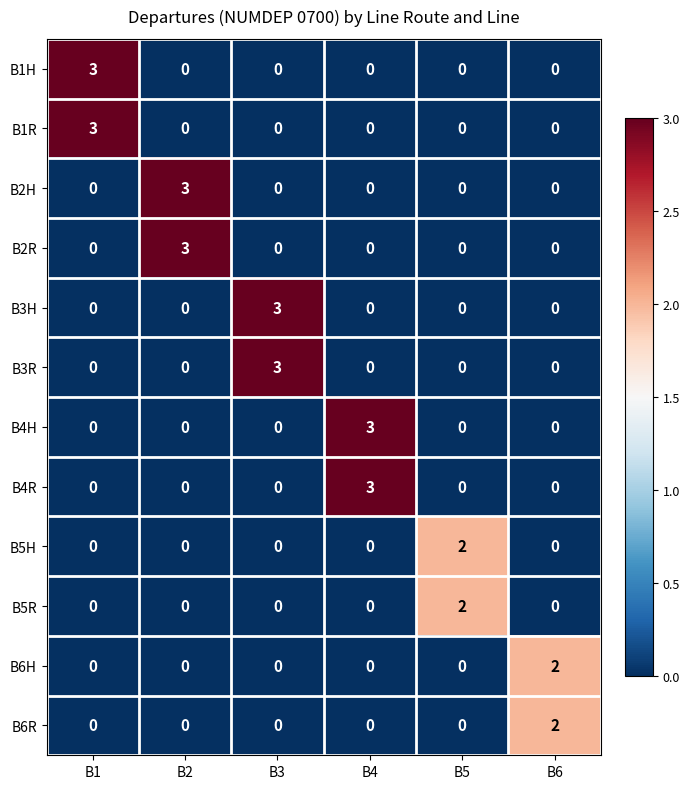

What is the difference between the highest and lowest values at B3?

3